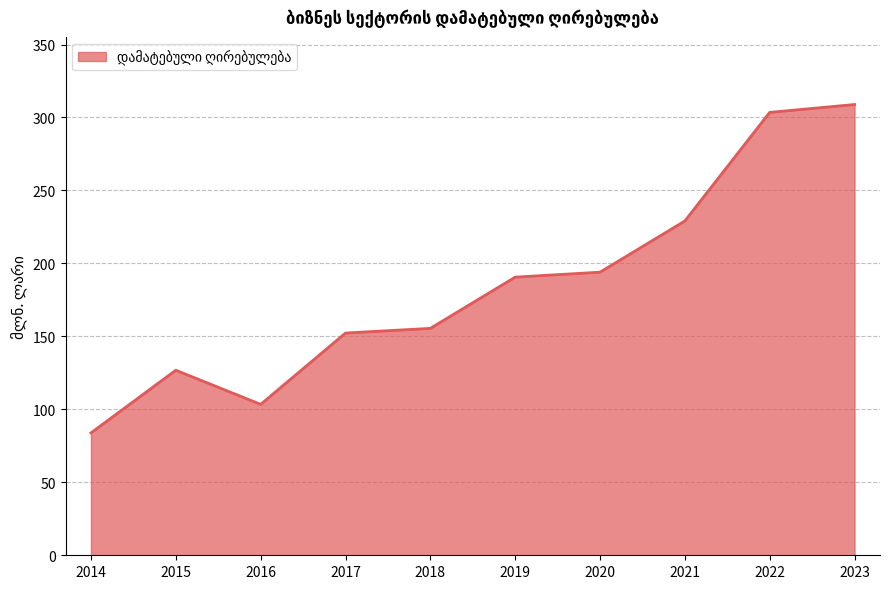

What is the minimum value shown in the chart?

83.9